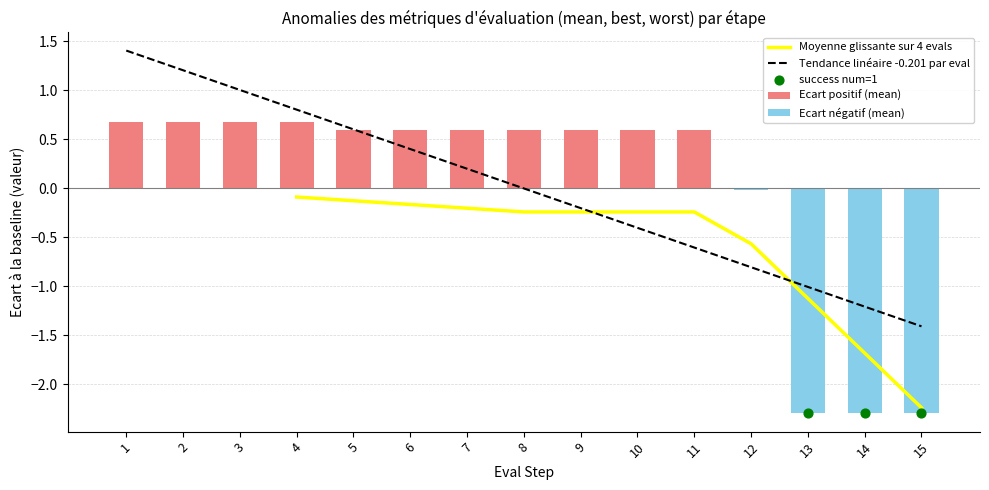

Which series contains the lowest Y value?

success num